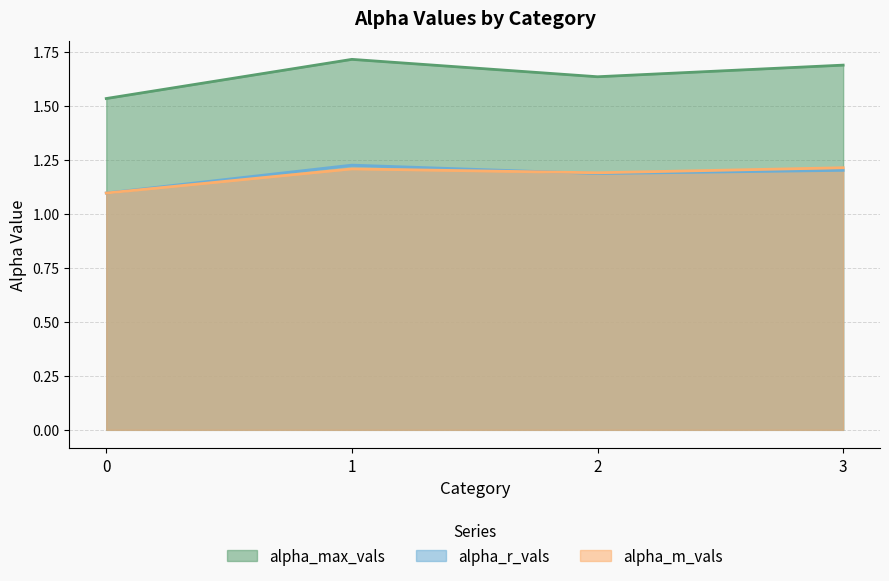

True or false: alpha_max_vals and alpha_r_vals intersect in this chart.

False